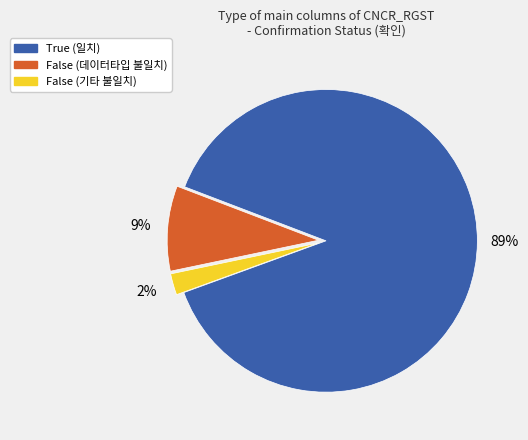

To the nearest percent, what percentage of the pie is False (기타 불일치)?

2%